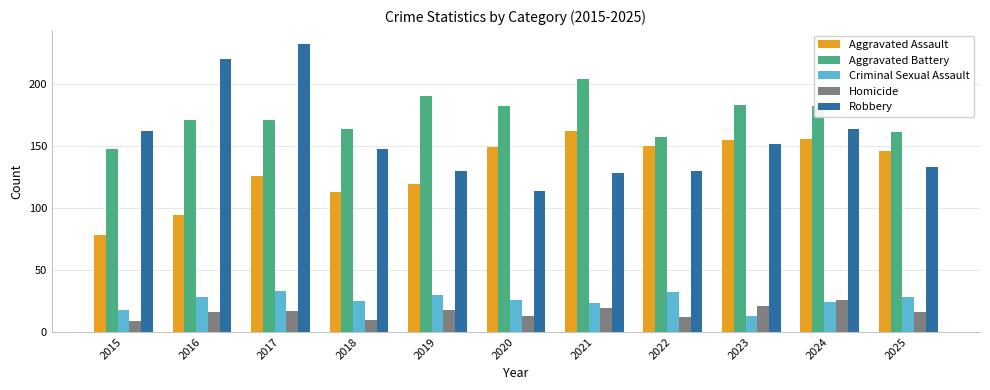

Which series has the largest range (max minus min)?

Robbery